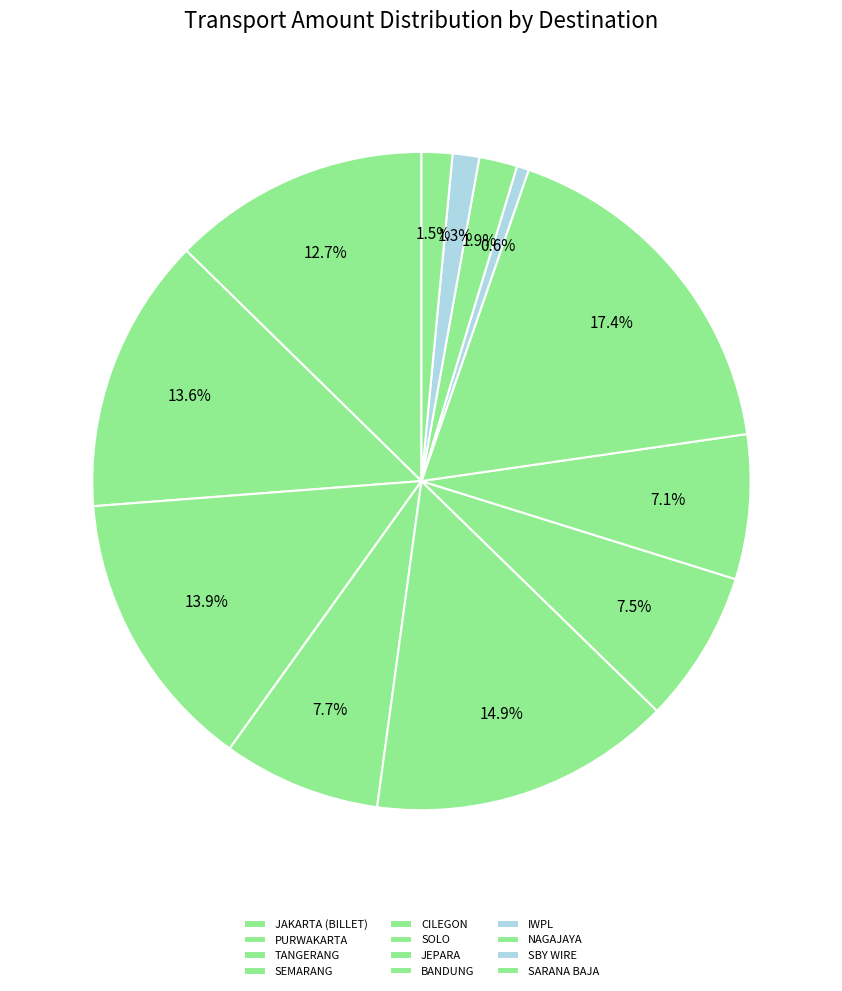

Does any single category account for the majority?

No